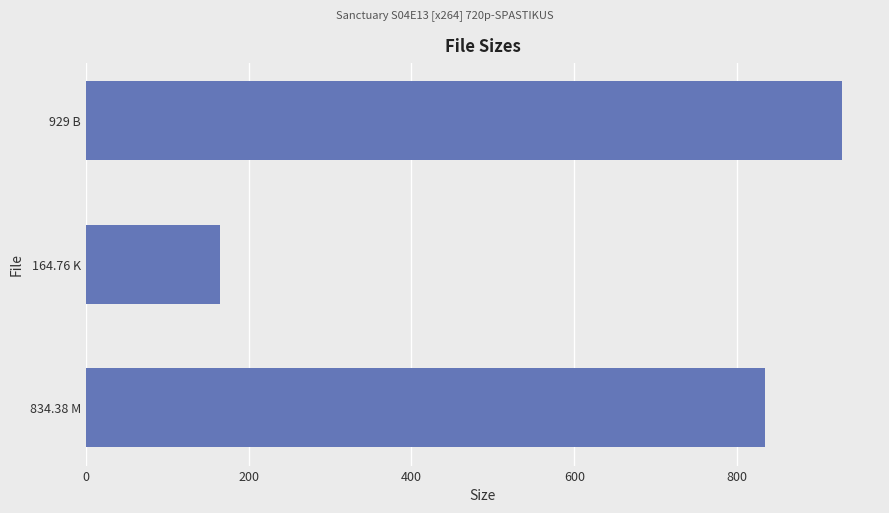

Which category has the lowest value across all series?

164.76 K